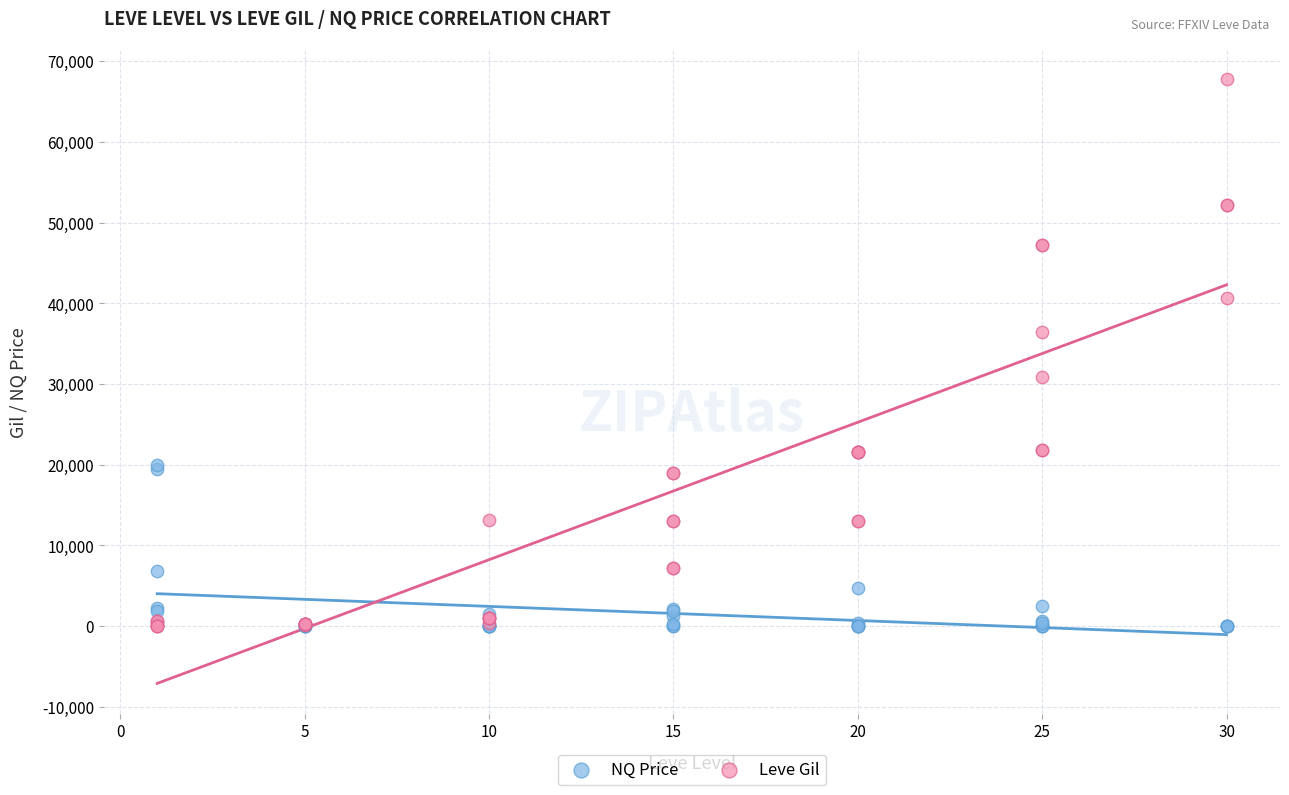

Which series has the widest spread of Y values?

Leve Gil